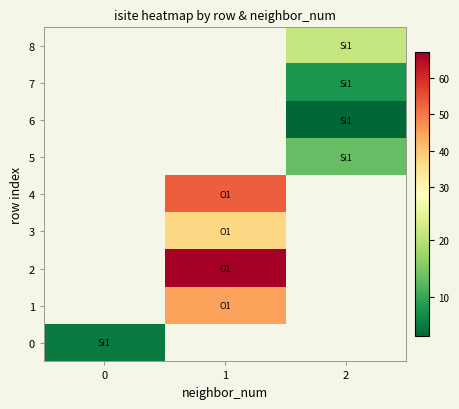

How many positive values does the 7 series have?

1